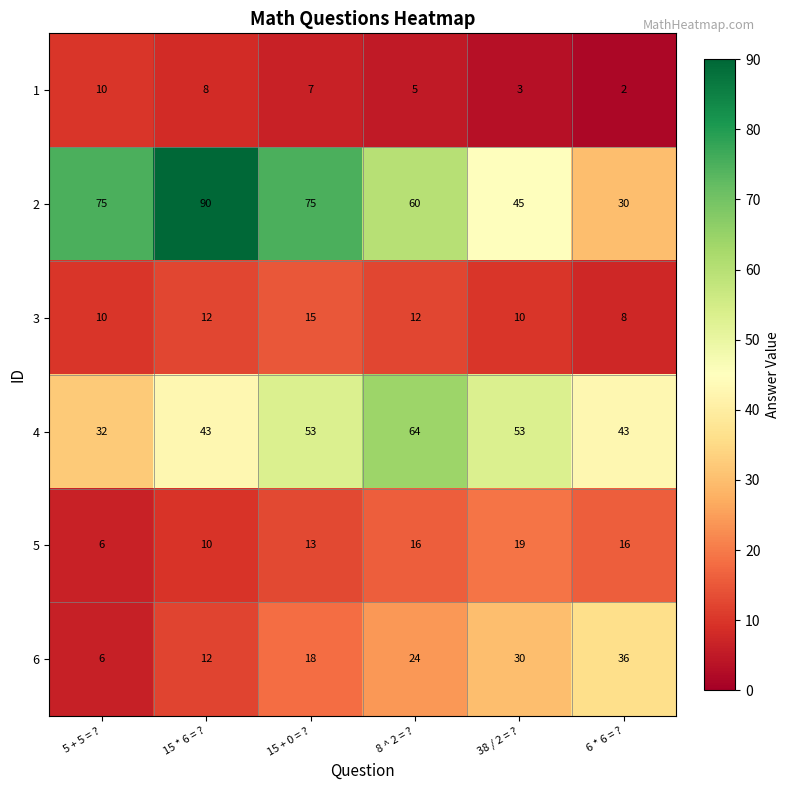

At how many categories does at least one series exceed 89?

1